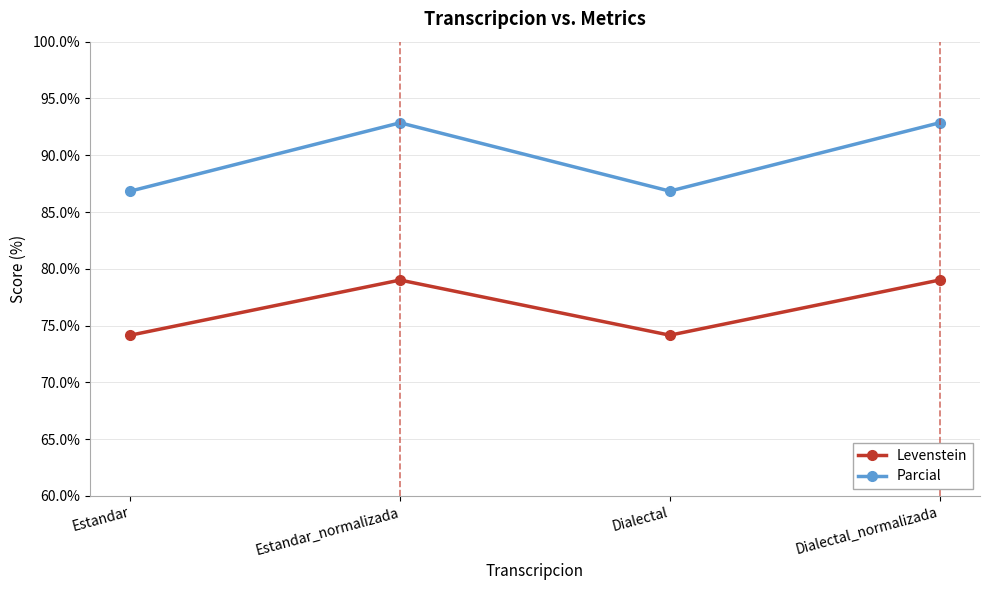

What is the minimum value shown in the chart?

74.2